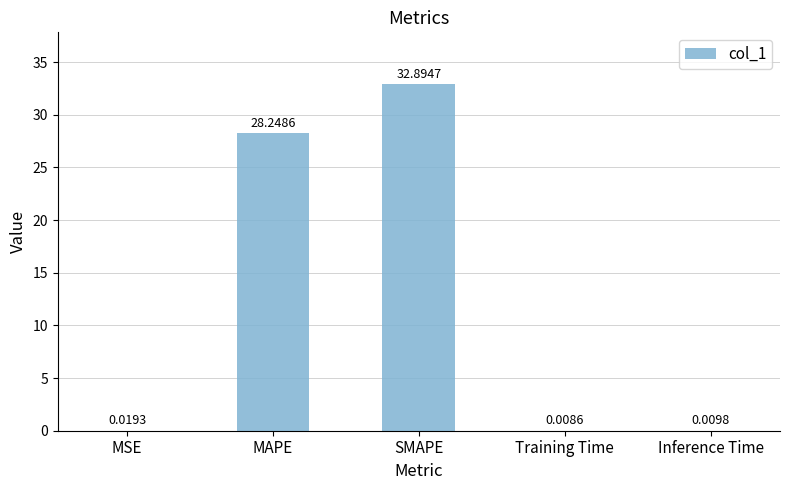

Which label corresponds to the largest value in the chart?

SMAPE